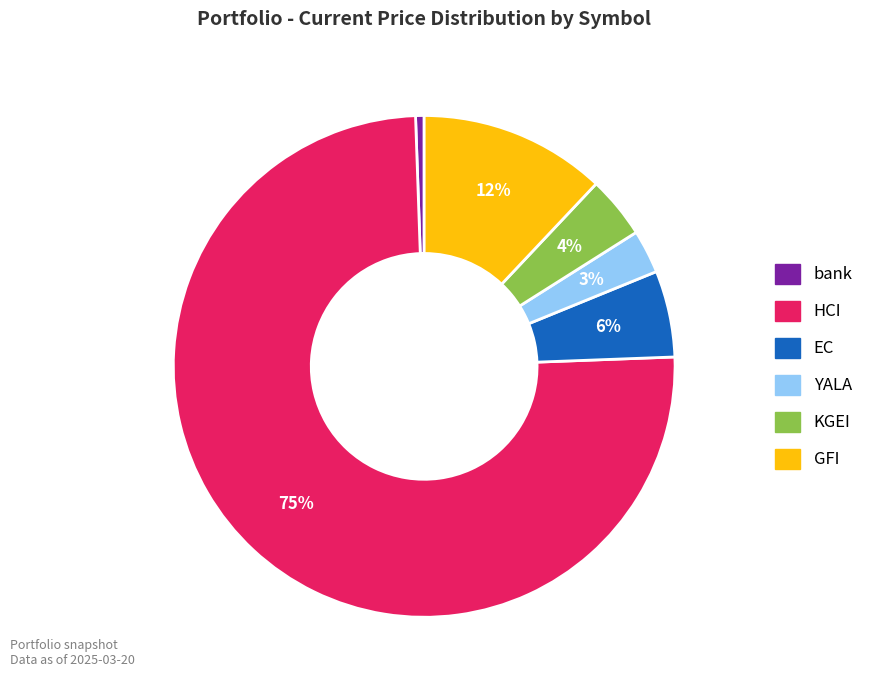

To the nearest percent, what is the difference between the EC and KGEI slice percentages?

2%